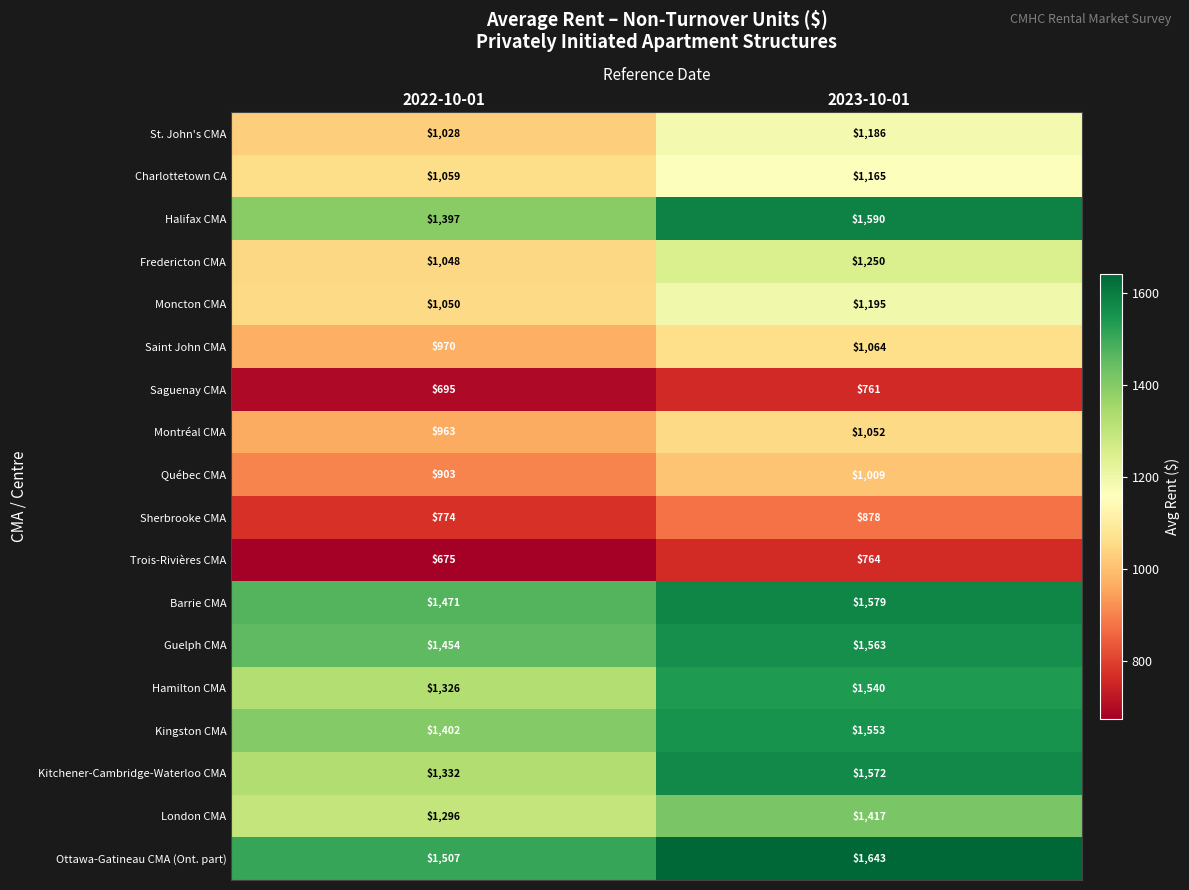

How many values in the Guelph CMA series are below 1563?

1